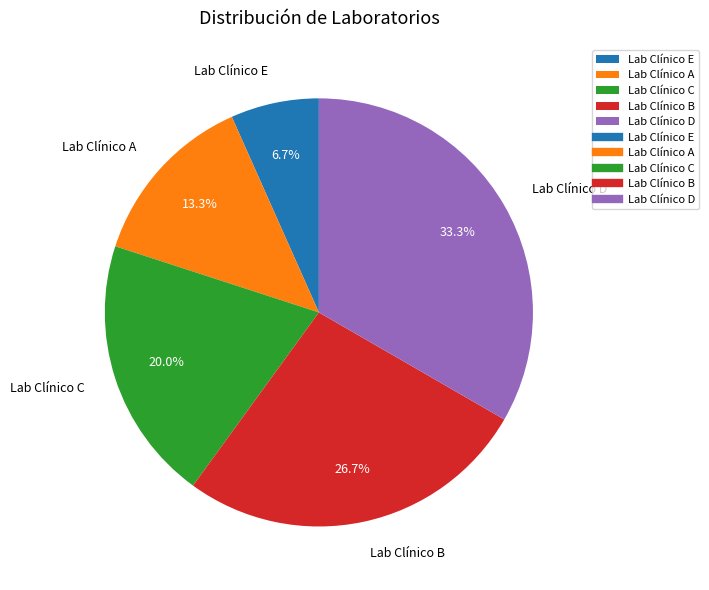

To the nearest percent, what portion does Lab Clínico D represent?

33%